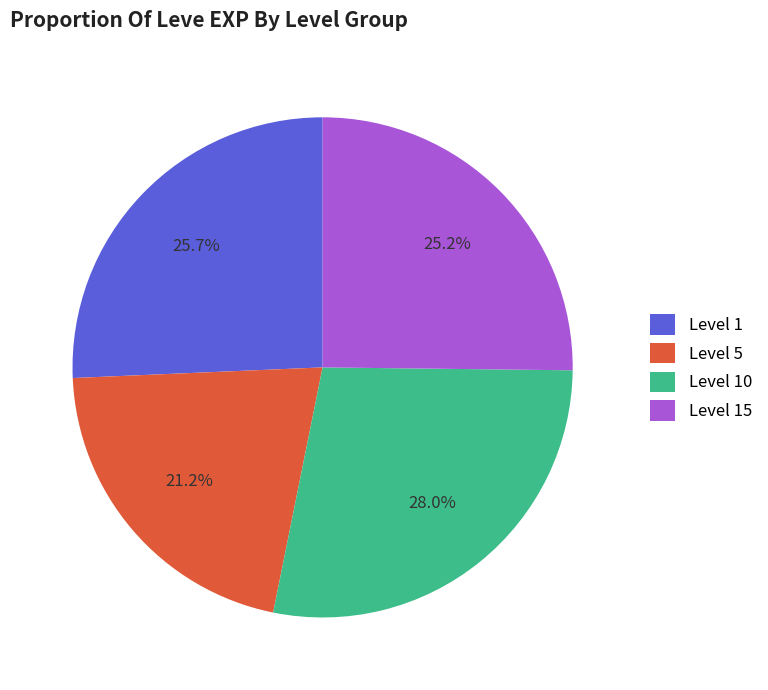

What is the smallest slice in the pie chart?

Level 5